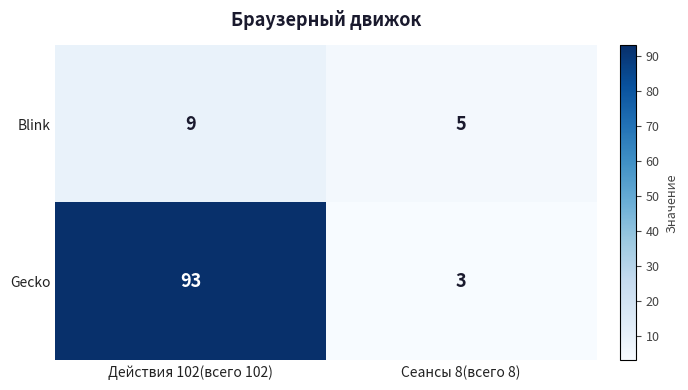

Reading left to right, extract all data points from this chart.

Blink: 9	5
Gecko: 93	3